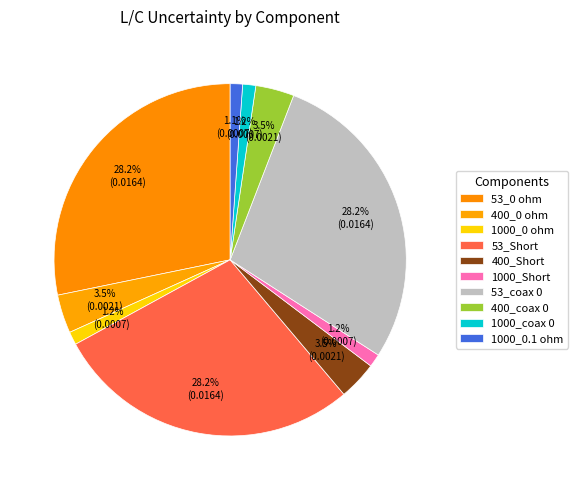

True or false: 1000_Short accounts for 7% of the total.

False